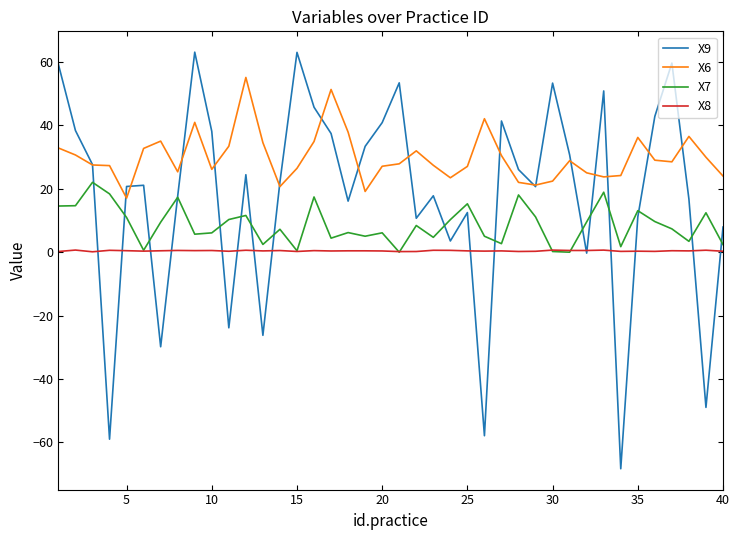

Which series has the widest spread of values?

X9